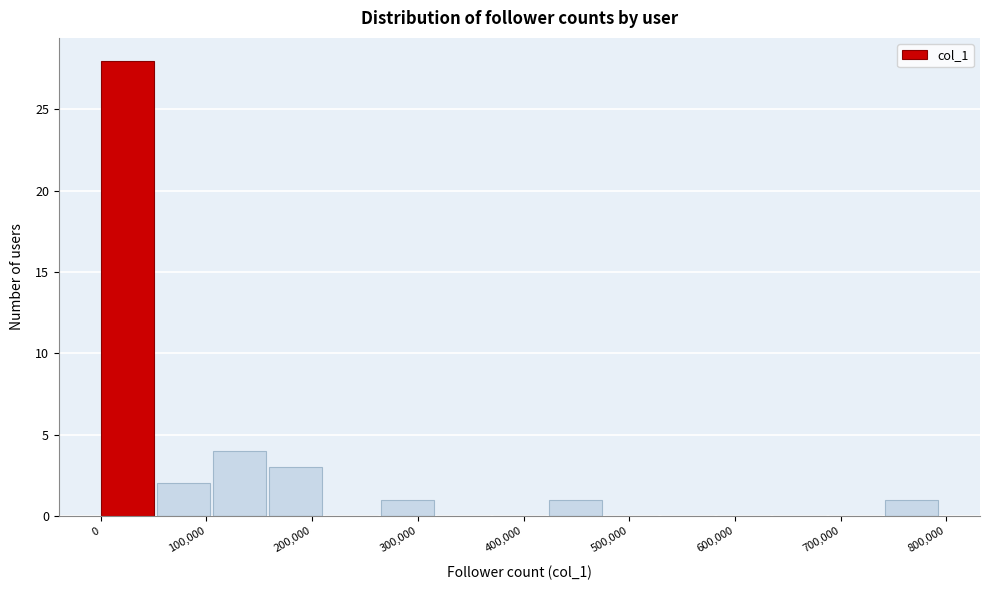

Over which range of the x-axis is the bar tallest?

0 to 50000